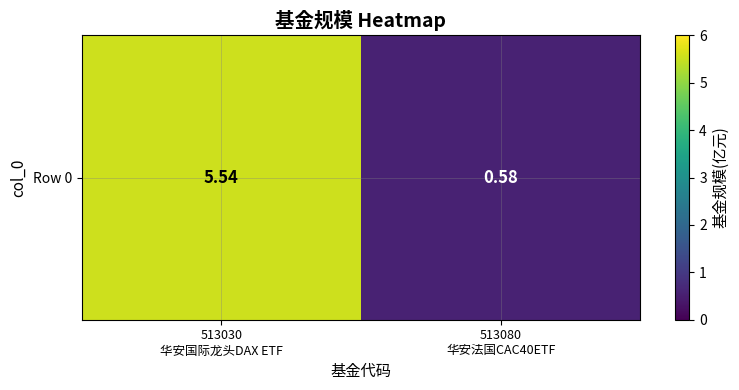

How many values are between 0 and 5?

1